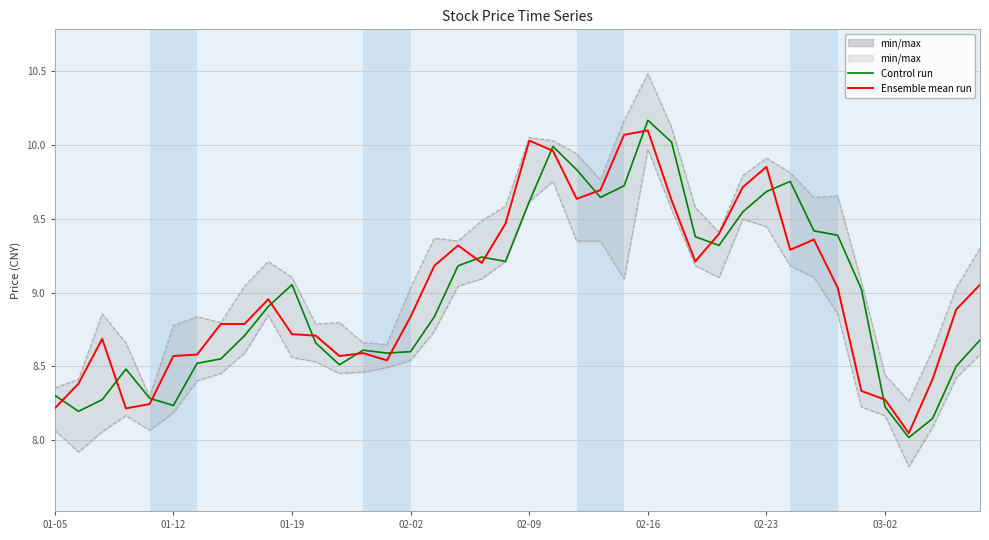

Is the value of Control run at 9 greater than the value of Ensemble mean run at 13?

Yes